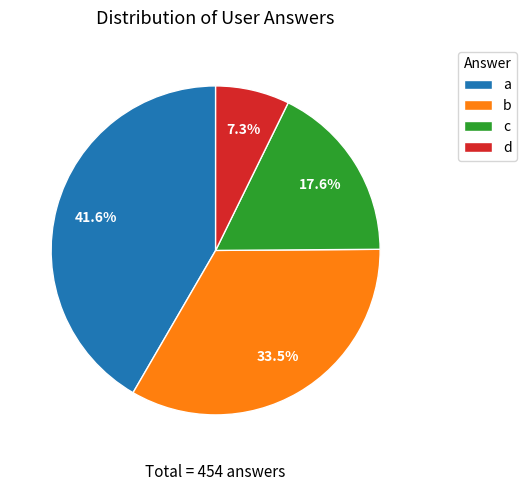

To the nearest percent, what is the combined percentage of d and c?

25%